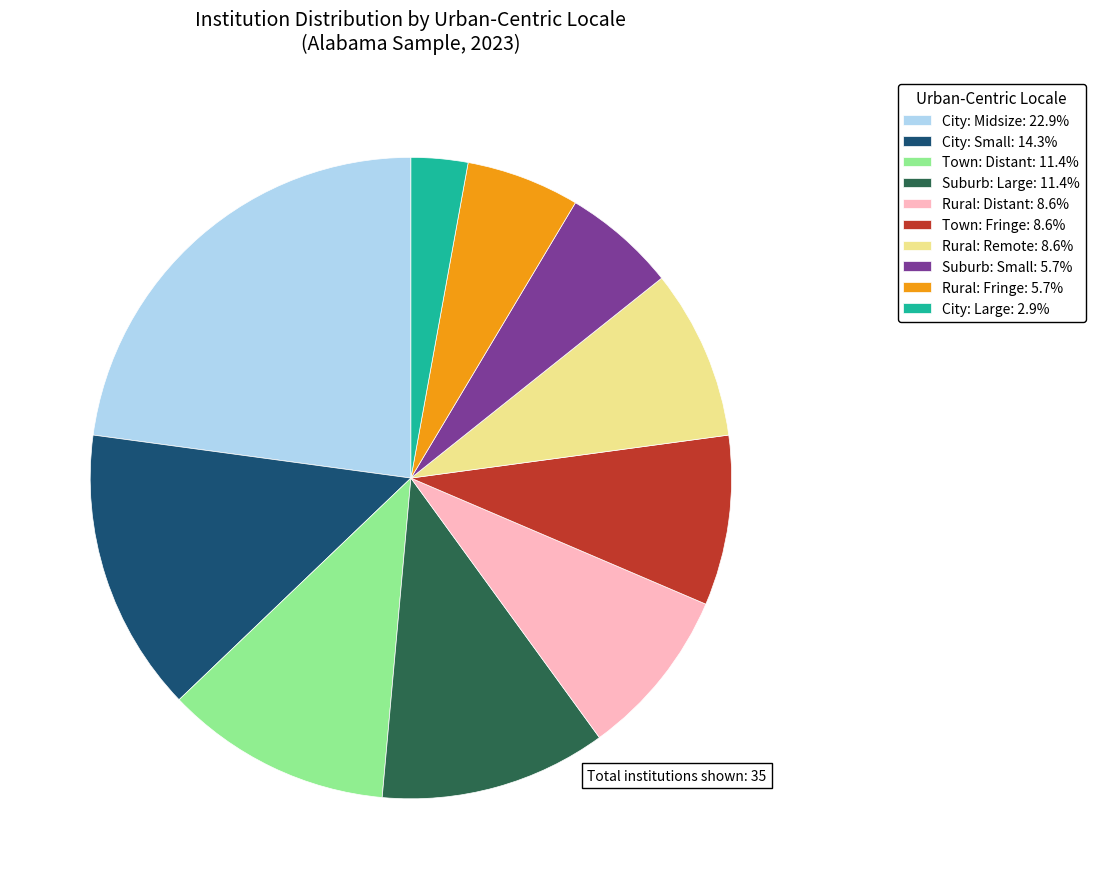

Combined, do City: Midsize: 22.9% and Rural: Remote: 8.6% account for over 50%?

No